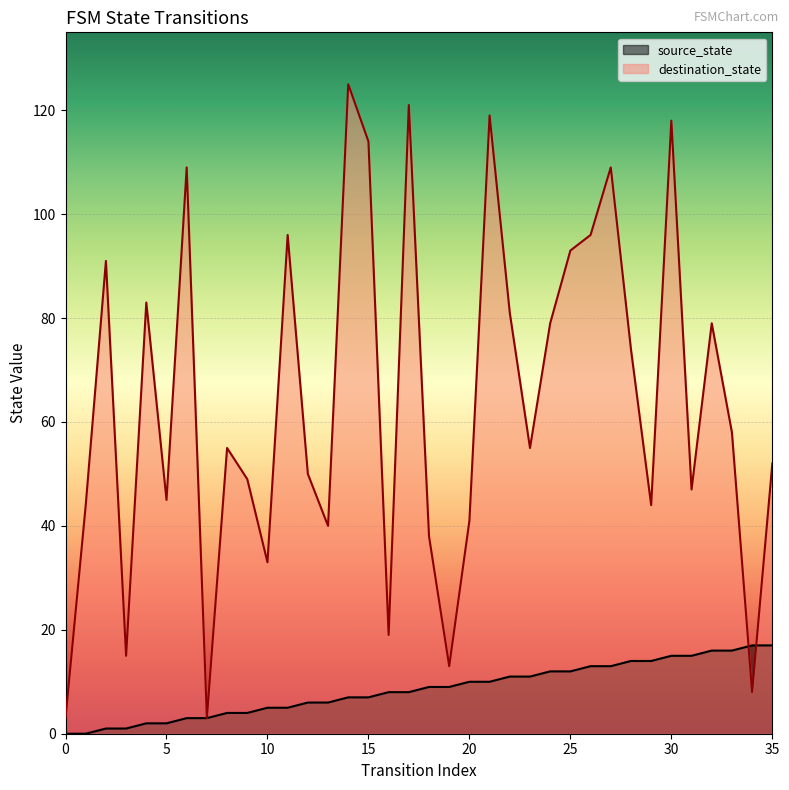

Reading left to right, what are all the values shown in this chart?

source_state: 0	0	1	1	2	2	3	3	4	4	5	5	6	6	7	7	8	8	9	9	10	10	11	11	12	12	13	13	14	14	15	15	16	16	17	17
destination_state: 3	44	91	15	83	45	109	3	55	49	33	96	50	40	125	114	19	121	38	13	41	119	81	55	79	93	96	109	74	44	118	47	79	58	8	52